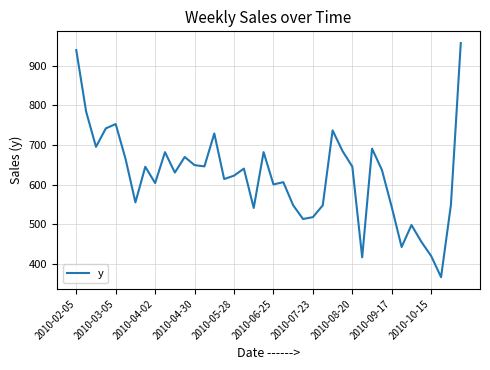

What is the greatest value displayed?

956.9